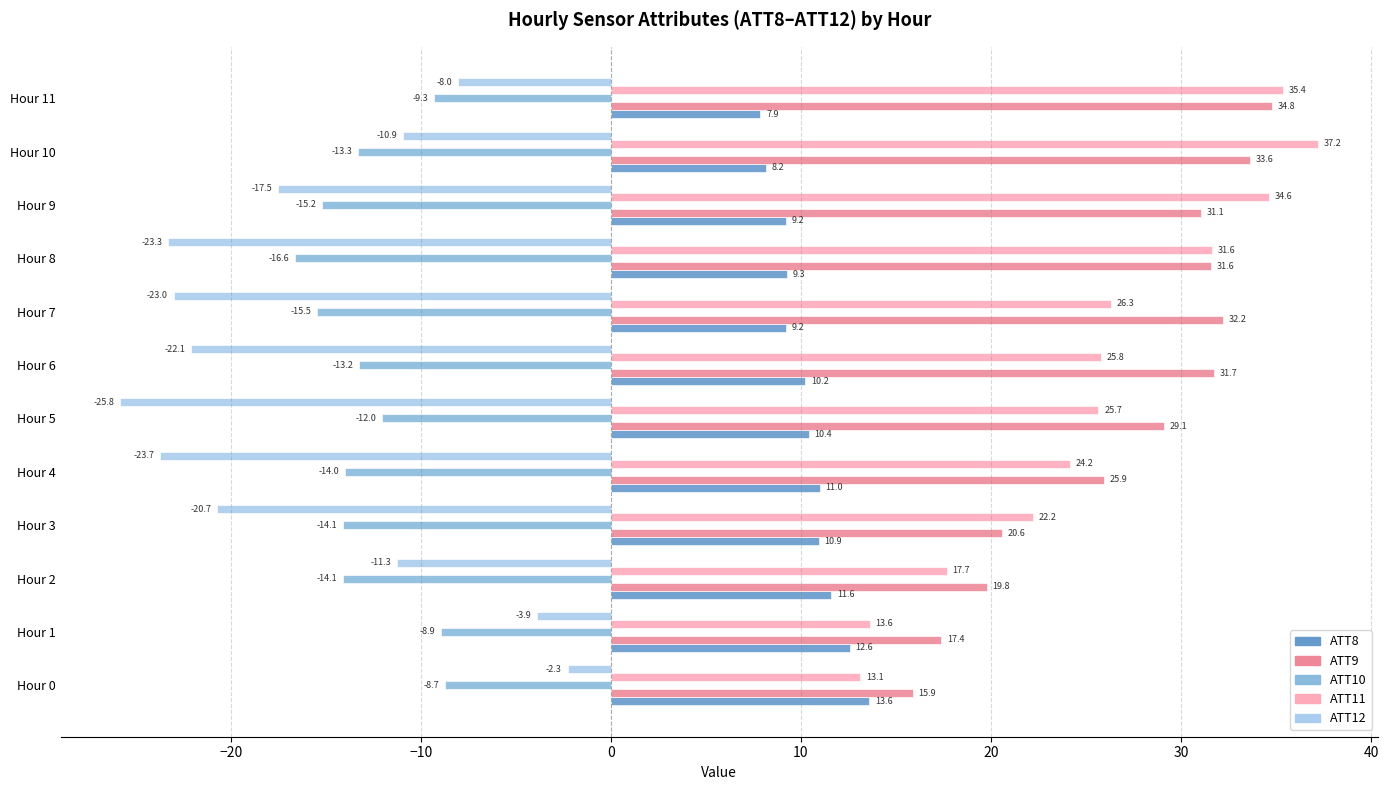

What is the smallest value displayed?

-25.8